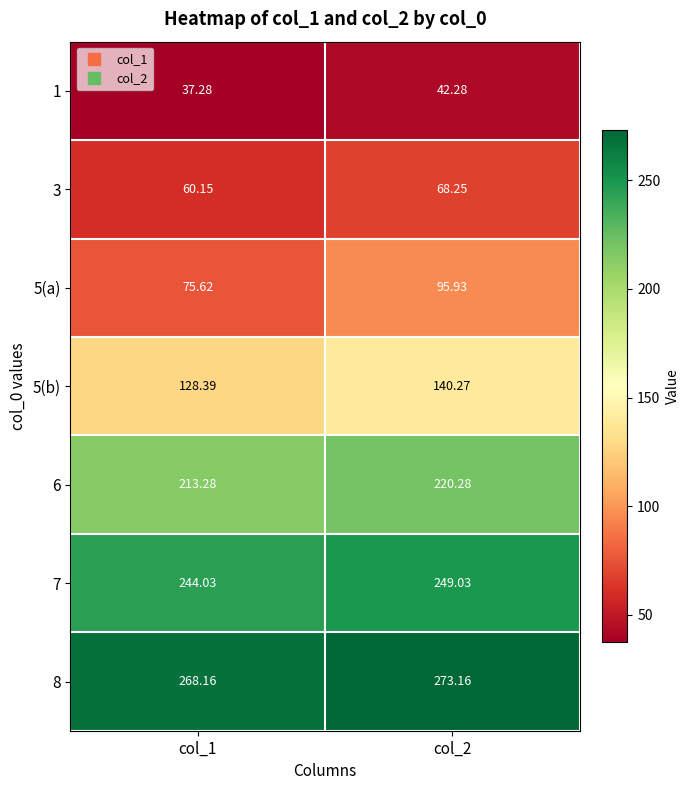

At how many categories does at least one series exceed 142?

2